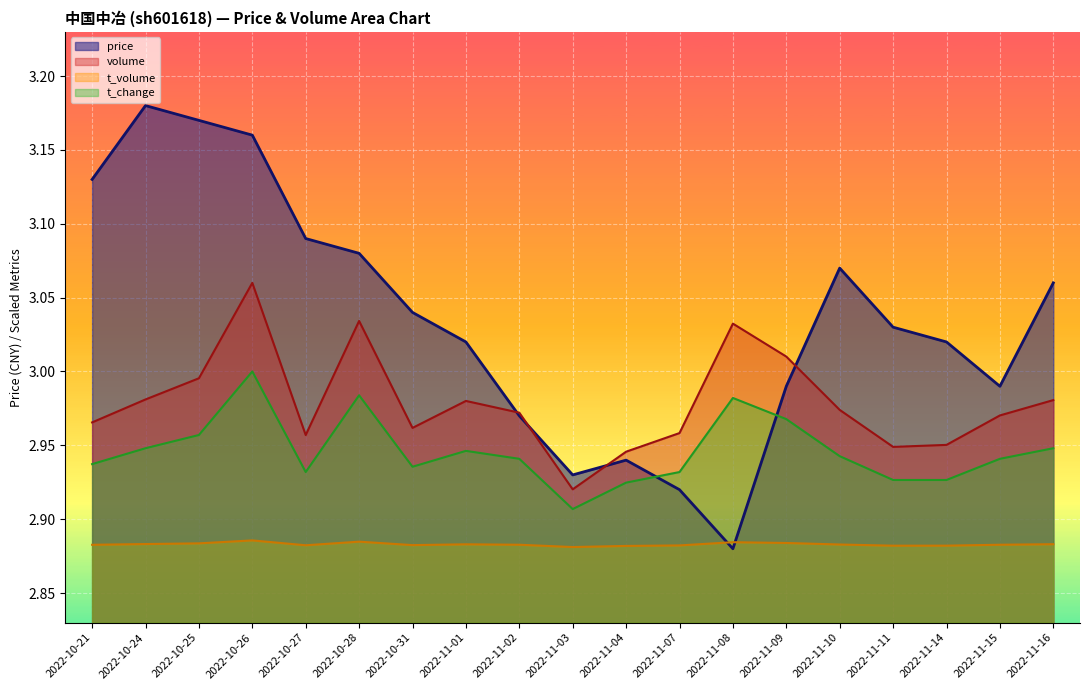

Is it true that t_change equals 2.9 at 2022-11-15?

True